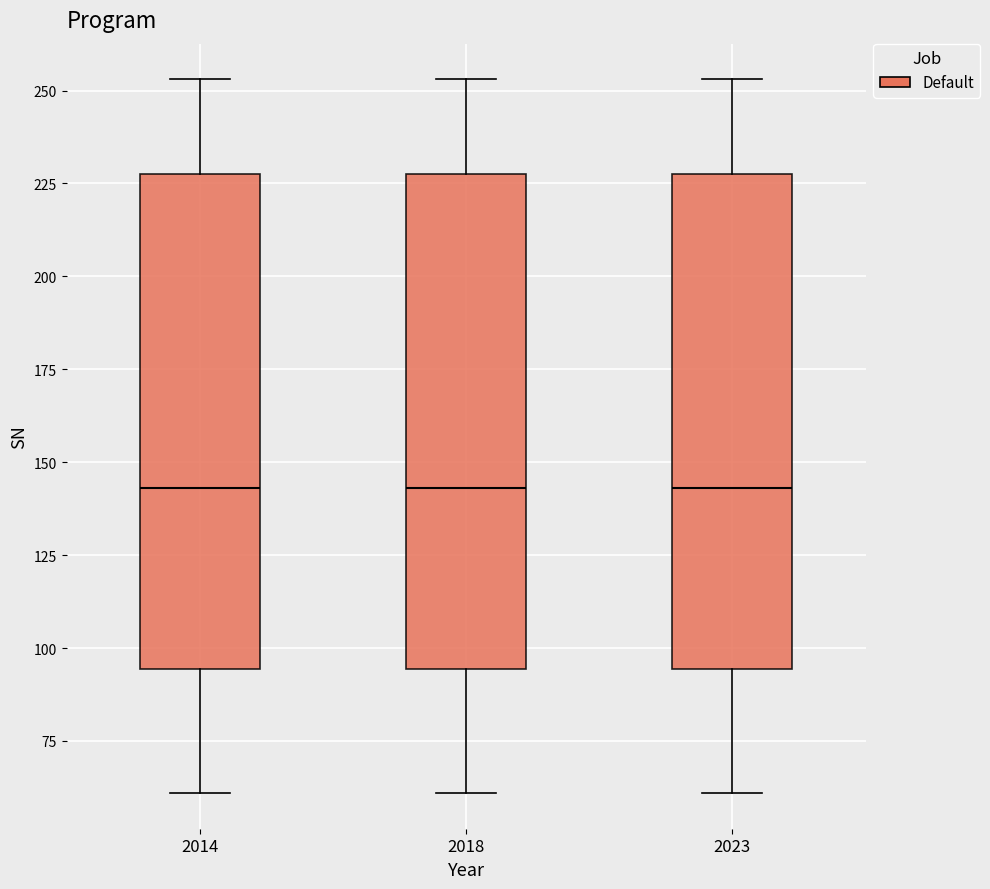

Where does the upper whisker of the box at x = 2023 end on the y-axis? The values are not printed on the chart, so give them approximately, as read against the axis.

255